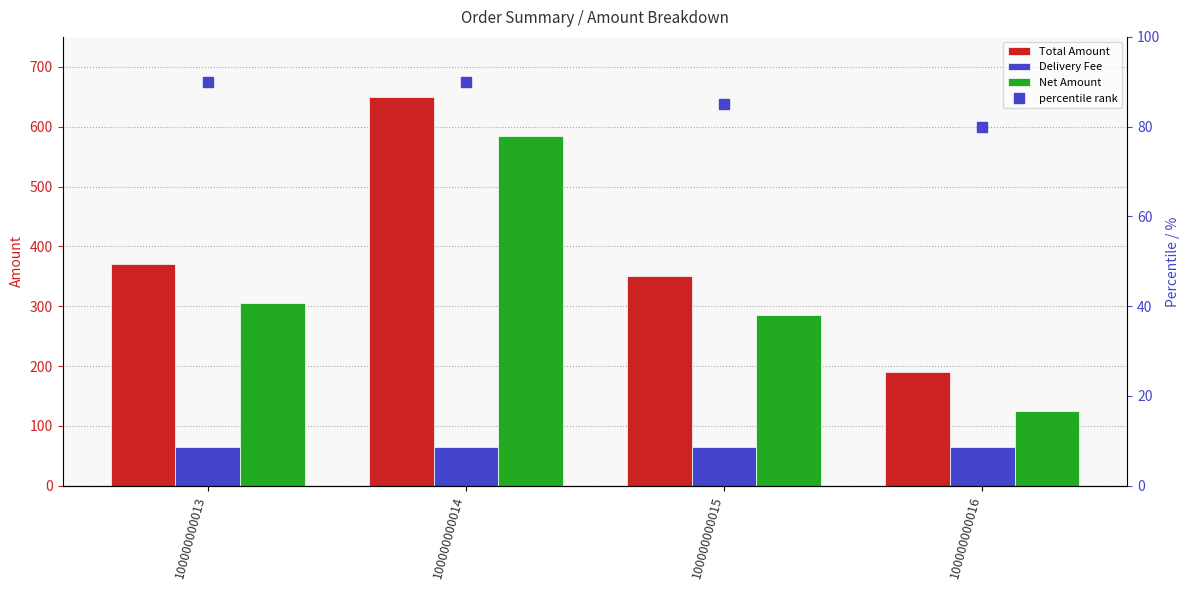

What is the highest value of the Delivery Fee series?

65